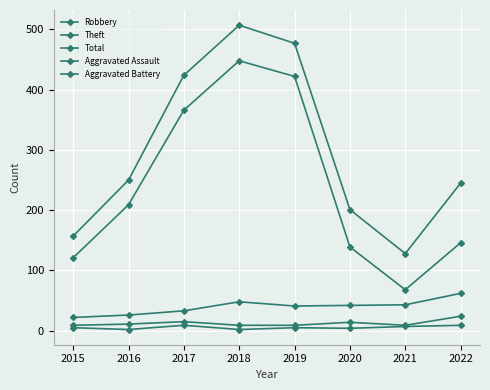

Reading right to left, list all the values displayed in this chart.

Robbery: 2022=62	2021=43	2020=42	2019=41	2018=48	2017=33	2016=26	2015=22
Theft: 2022=146	2021=68	2020=139	2019=422	2018=448	2017=366	2016=209	2015=121
Total: 2022=245	2021=128	2020=201	2019=477	2018=507	2017=424	2016=250	2015=157
Aggravated Assault: 2022=9	2021=7	2020=4	2019=5	2018=2	2017=9	2016=2	2015=5
Aggravated Battery: 2022=24	2021=9	2020=14	2019=9	2018=9	2017=15	2016=11	2015=9